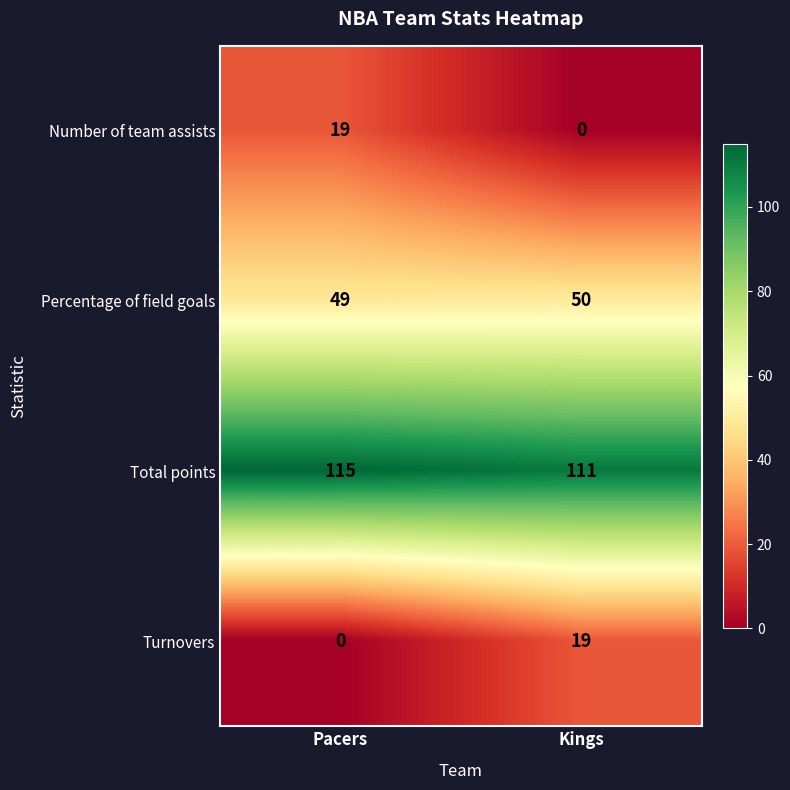

What is the greatest value displayed?

115